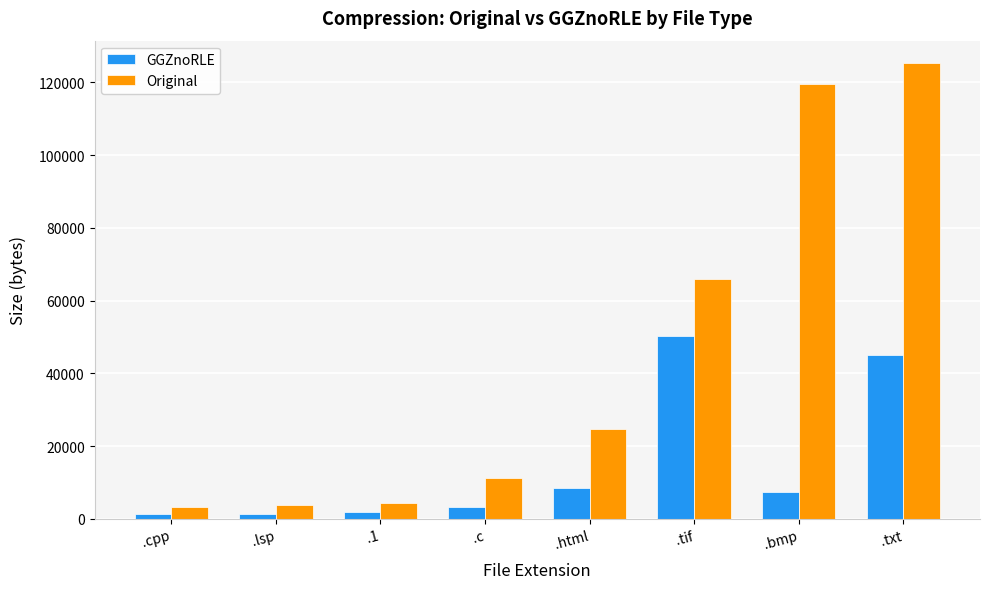

Which category has the highest value in the GGZnoRLE series?

.tif